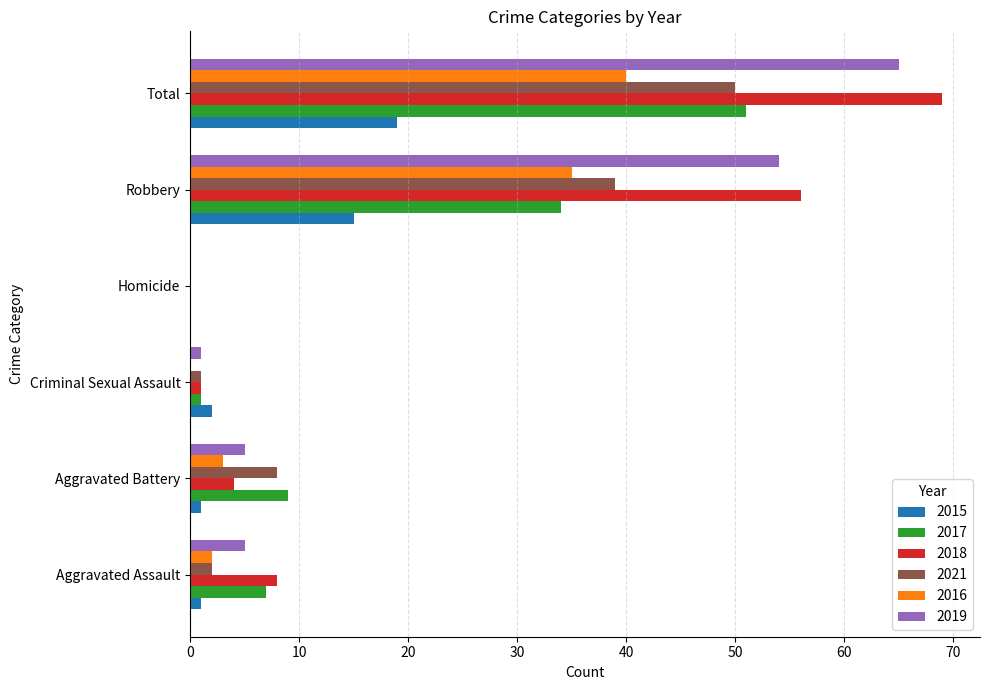

Between Robbery and Total, which series saw the biggest shift?

2017